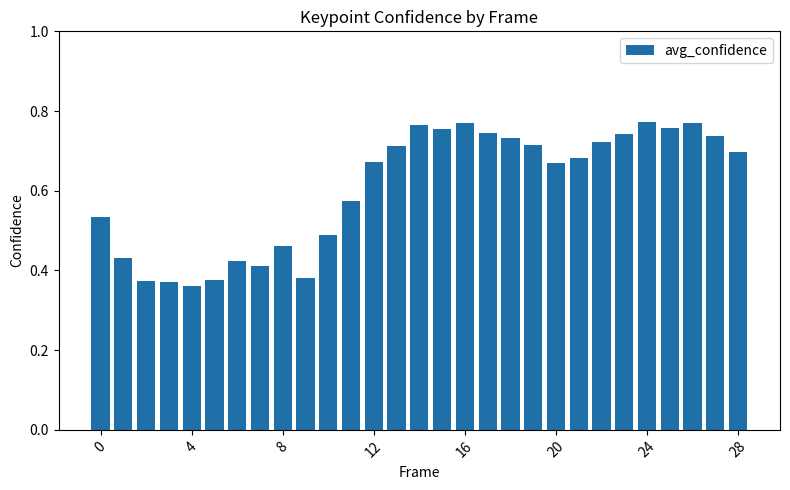

How many values are between 0 and 1?

29